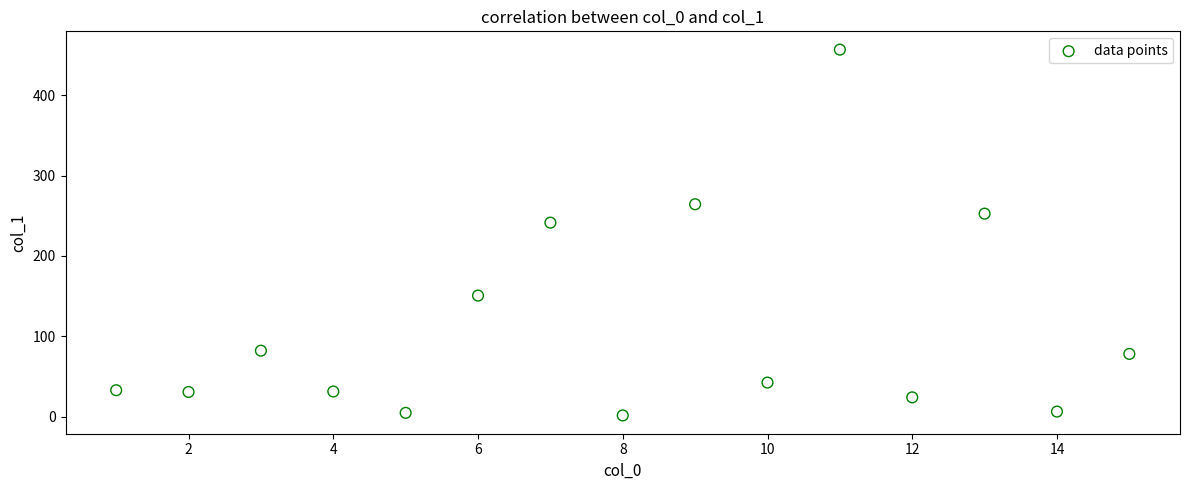

What Y value in the scatter plot is closest to 229?

241.5